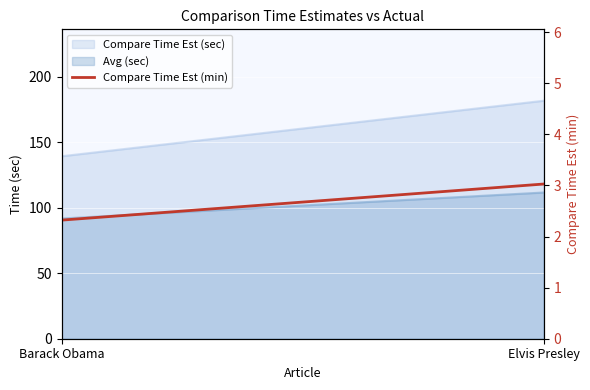

What is the ratio of the value at Barack Obama to the value at Elvis Presley?

0.8